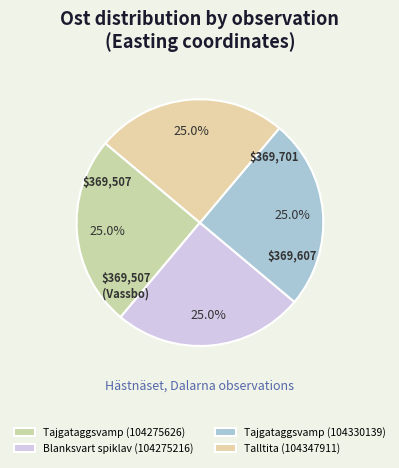

Does any single category account for the majority?

No